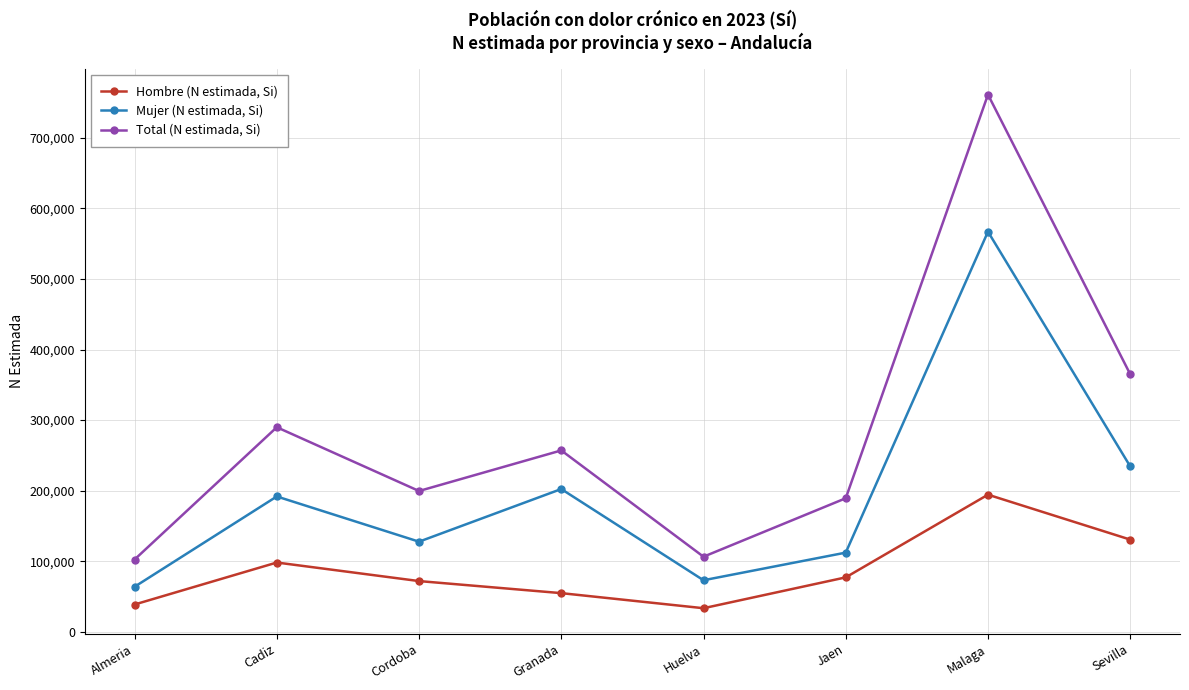

Between Almeria and Sevilla, which series saw the biggest shift?

Total (N estimada, Si)